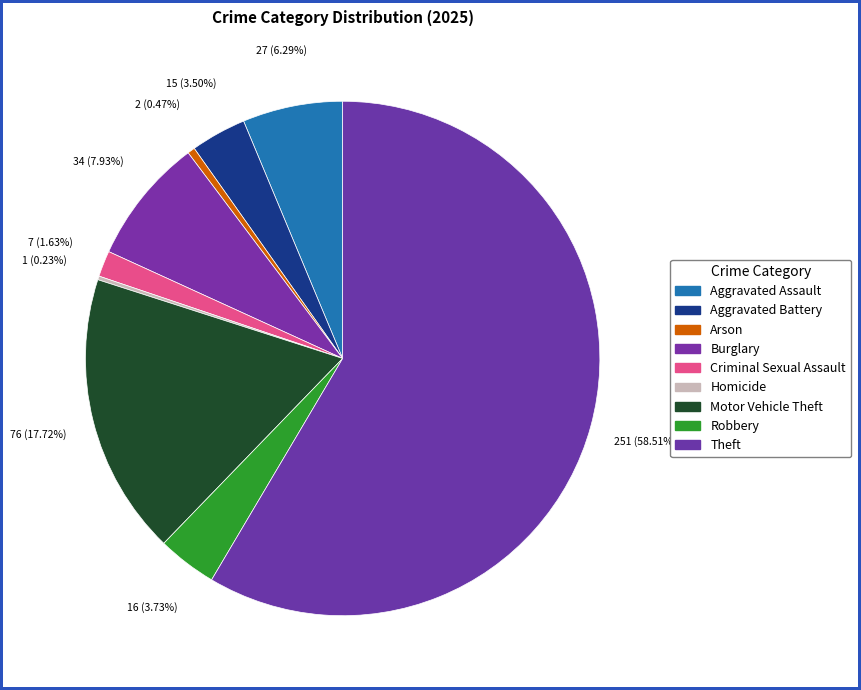

What is the largest slice in the pie chart?

Theft